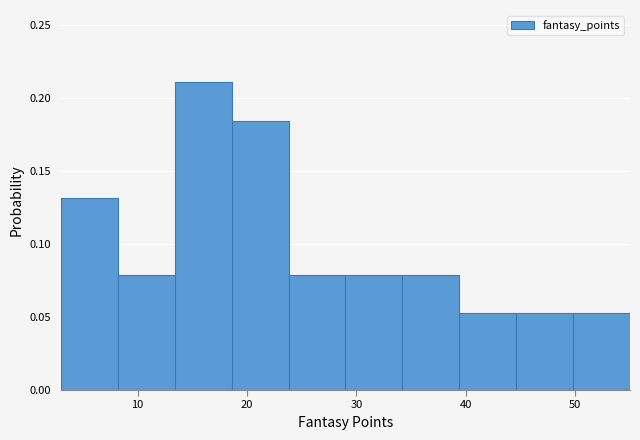

Reading left to right, transcribe this chart: for each bar, give the range it covers on the x-axis and its height. Neither the bar edges nor the heights are printed on the chart, so give them approximately, as read against the axes.

3.0 to 8.2: 0.130
8.2 to 13.4: 0.080
13.4 to 18.6: 0.210
18.6 to 23.8: 0.185
23.8 to 29.0: 0.080
29.0 to 34.2: 0.080
34.2 to 39.4: 0.080
39.4 to 44.6: 0.055
44.6 to 49.8: 0.055
49.8 to 55.0: 0.055